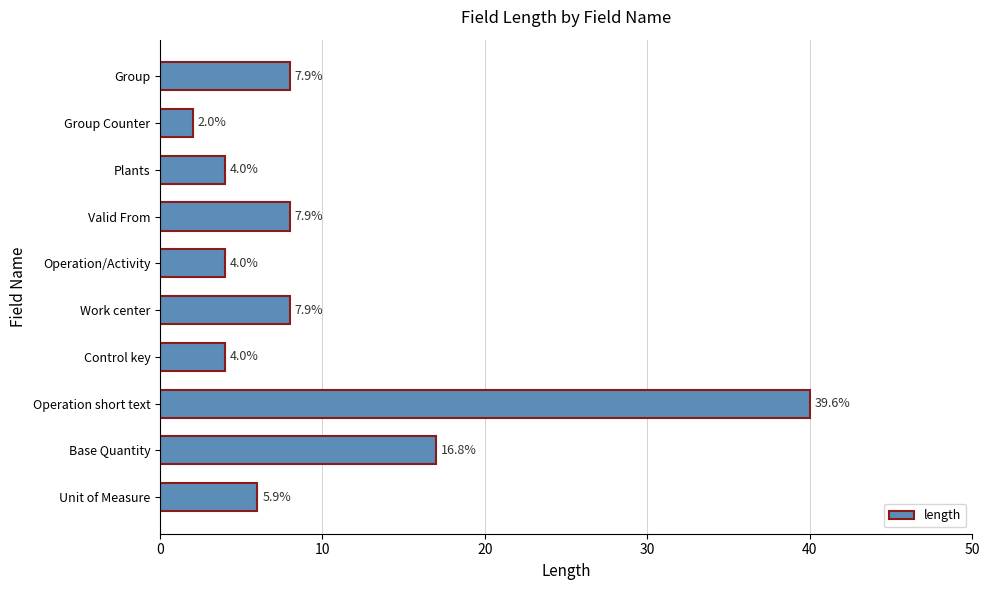

What is the smallest value displayed?

2